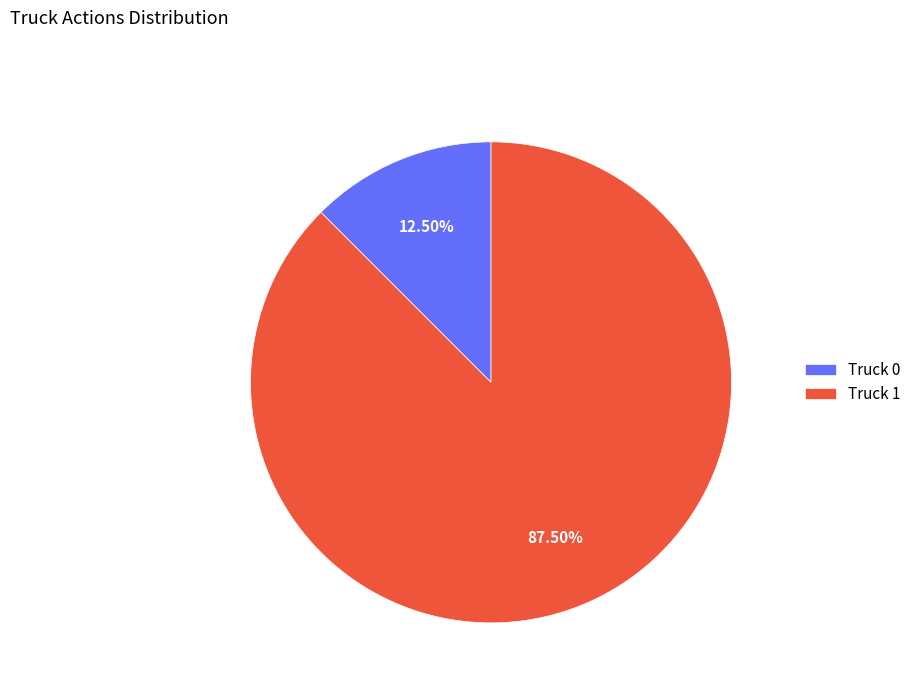

Is it true that Truck 1 is 74% of the pie?

False